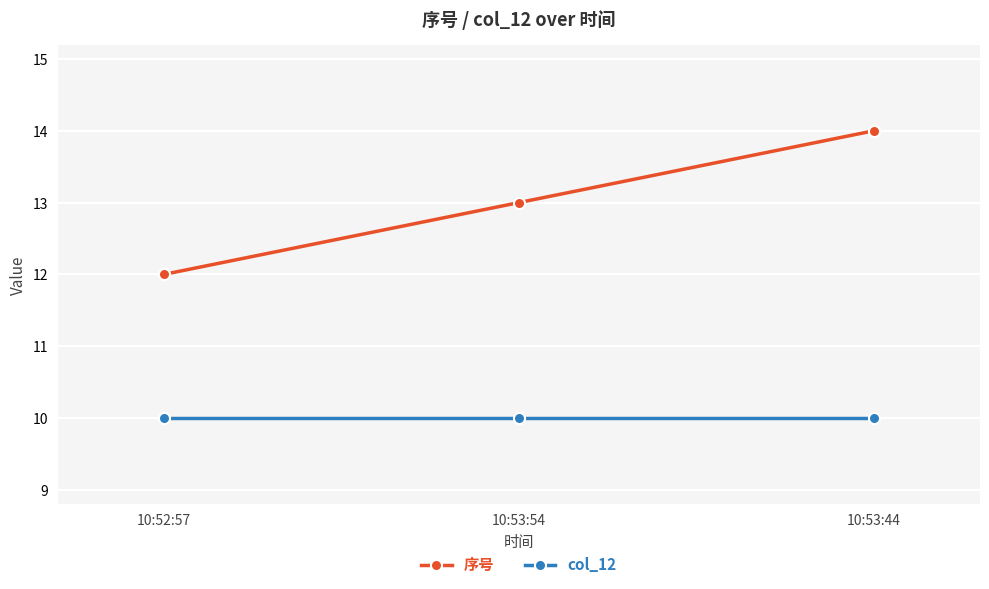

Reading left to right, transcribe all the data shown in this chart.

序号: 10:52:57=12	10:53:54=13	10:53:44=14
col_12: 10:52:57=10	10:53:54=10	10:53:44=10